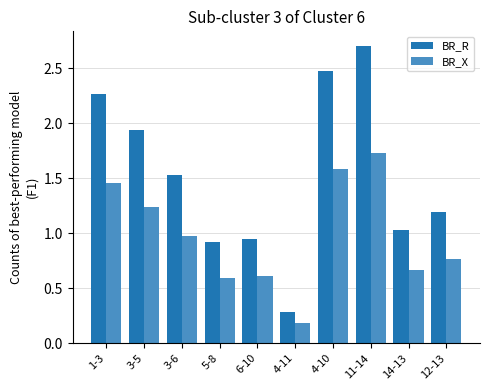

What is the difference between the maximum and second lowest values in the BR_R series?

1.8